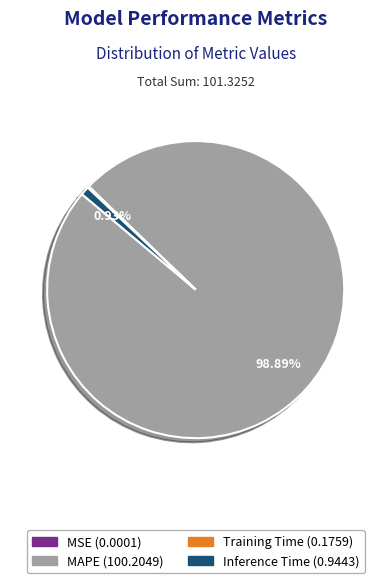

Is there a majority slice in this chart?

Yes